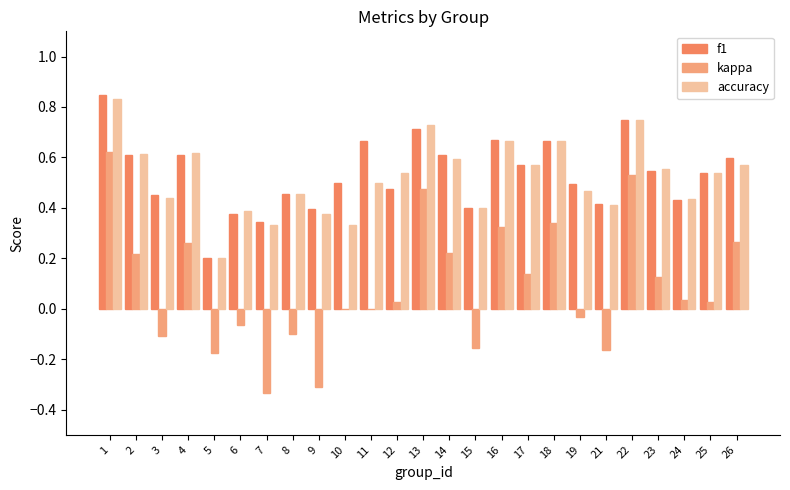

Between 4 and 13, which series saw the biggest shift?

kappa